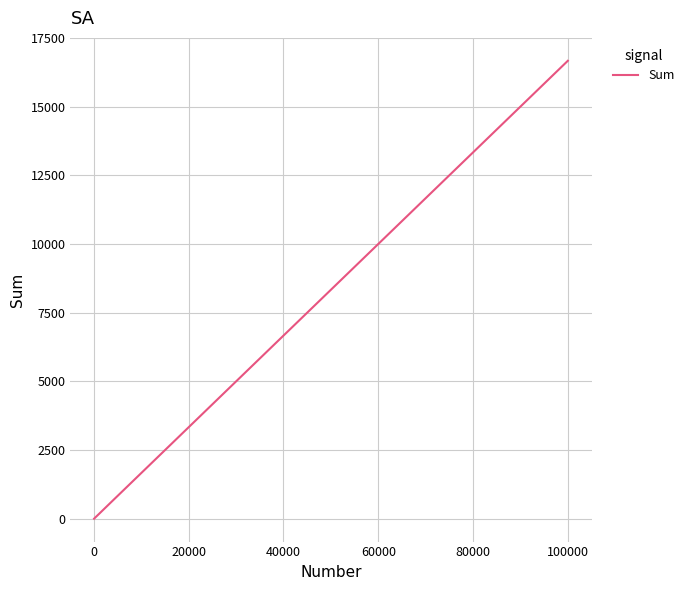

What is the difference between the maximum and minimum values?

16661